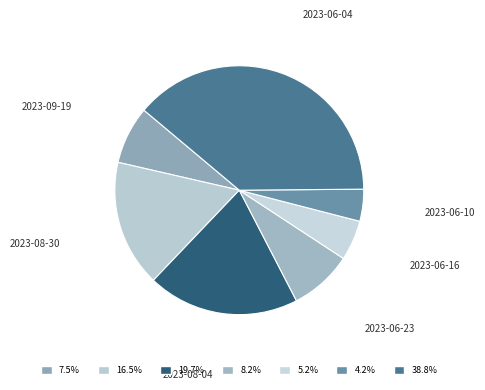

The 2023-06-16 slice represents 5% of the pie. True or false?

True